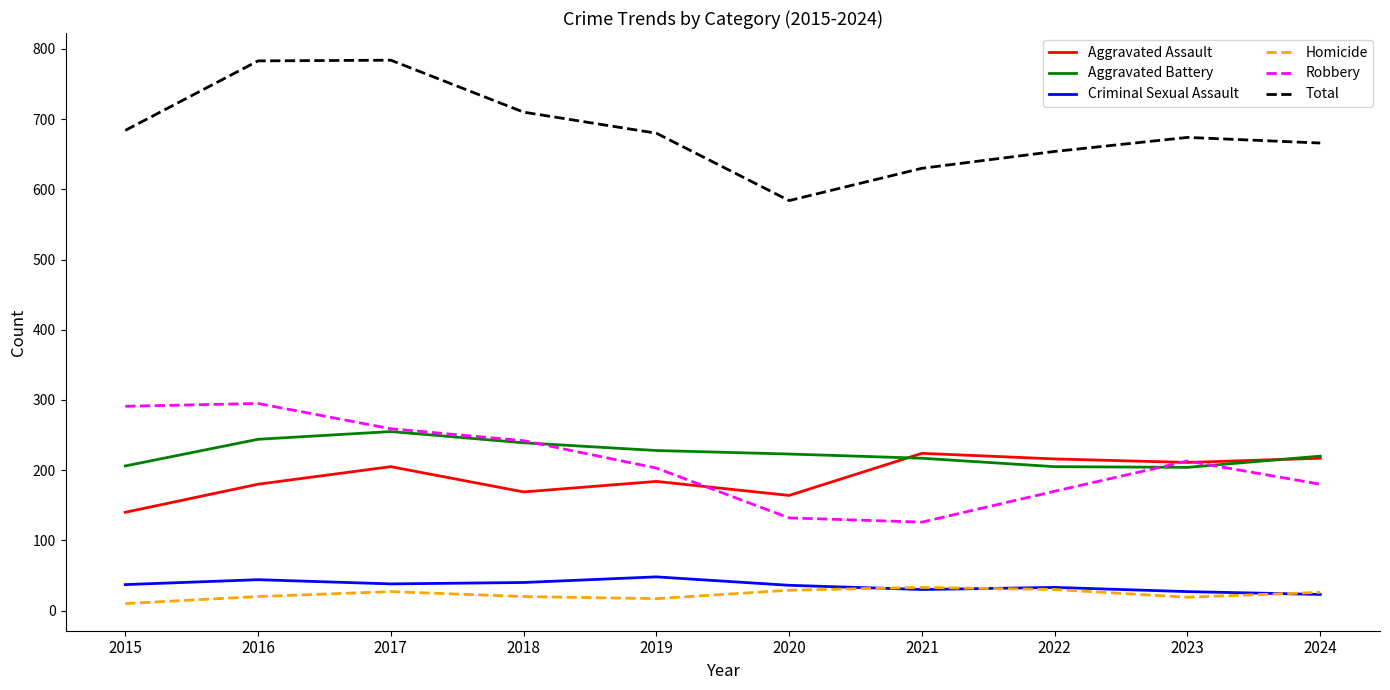

What is the maximum value shown in the chart?

784